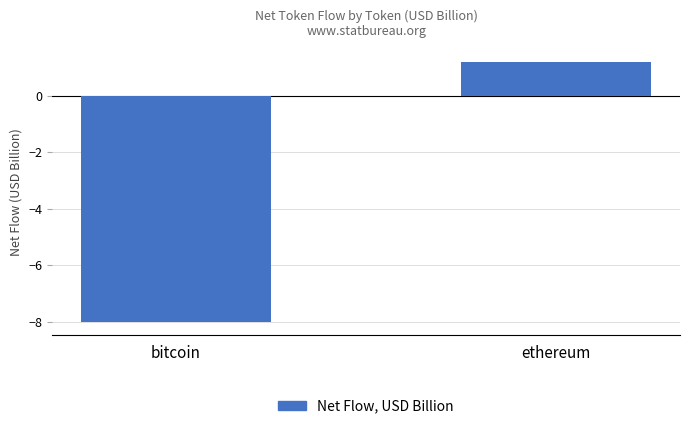

How many values are below 1?

1